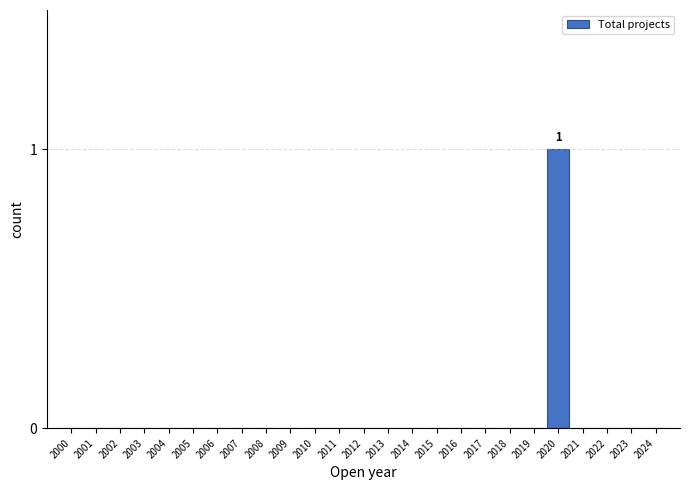

Reading left to right, extract all data points from this chart.

2000=0	2001=0	2002=0	2003=0	2004=0	2005=0	2006=0	2007=0	2008=0	2009=0	2010=0	2011=0	2012=0	2013=0	2014=0	2015=0	2016=0	2017=0	2018=0	2019=0	2020=1	2021=0	2022=0	2023=0	2024=0